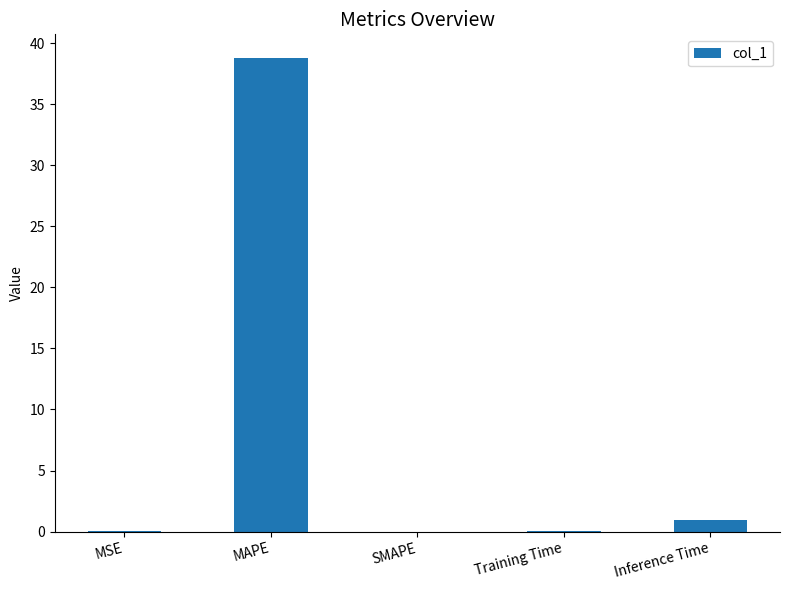

The value at MSE is 0.0. True or false?

True